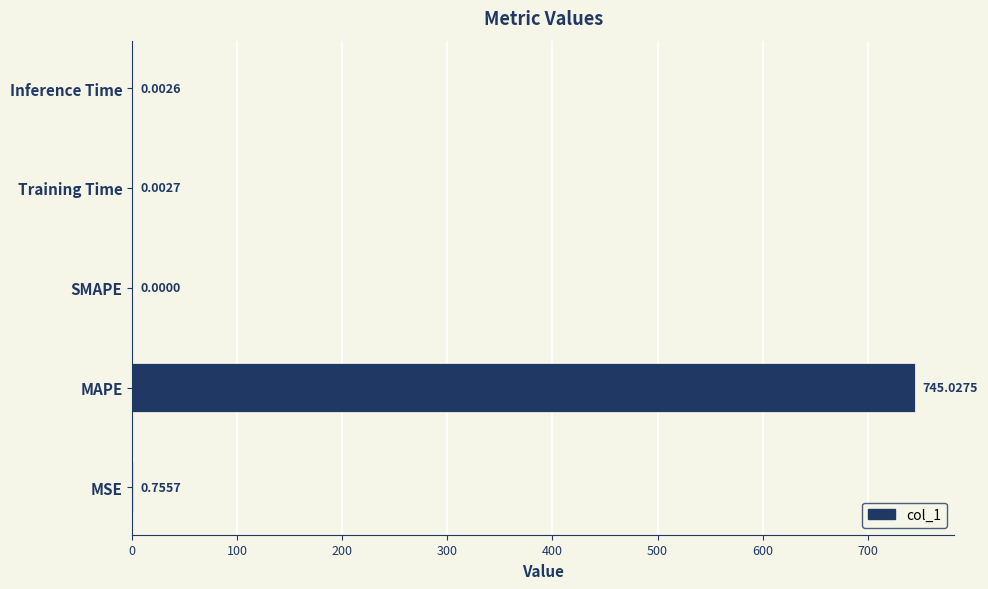

Are the bars horizontal?

Yes